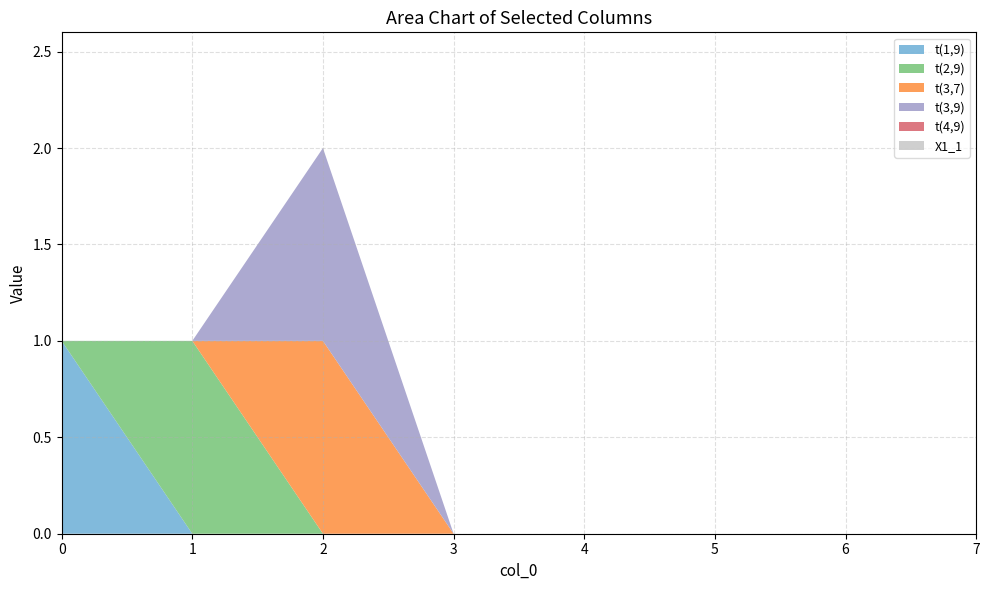

Reading left to right, extract all data points from this chart.

t(1,9): 0=1	1=0	2=0	3=0	4=0	5=0	6=0	7=0
t(2,9): 0=0	1=1	2=0	3=0	4=0	5=0	6=0	7=0
t(3,7): 0=0	1=0	2=1	3=0	4=0	5=0	6=0	7=0
t(3,9): 0=0	1=0	2=1	3=0	4=0	5=0	6=0	7=0
t(4,9): 0=0	1=0	2=0	3=0	4=0	5=0	6=0	7=0
X1_1: 0=0	1=0	2=0	3=0	4=0	5=0	6=0	7=0